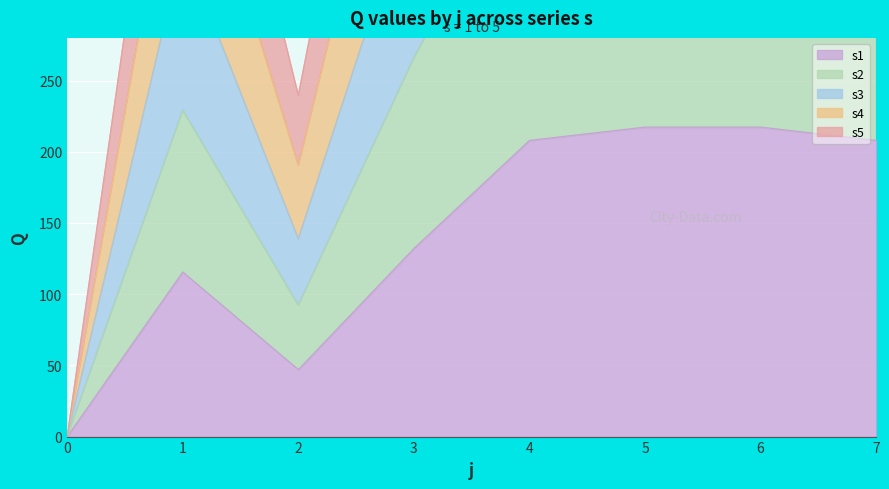

True or false: s1 has a value of 132.1 at 3.

True